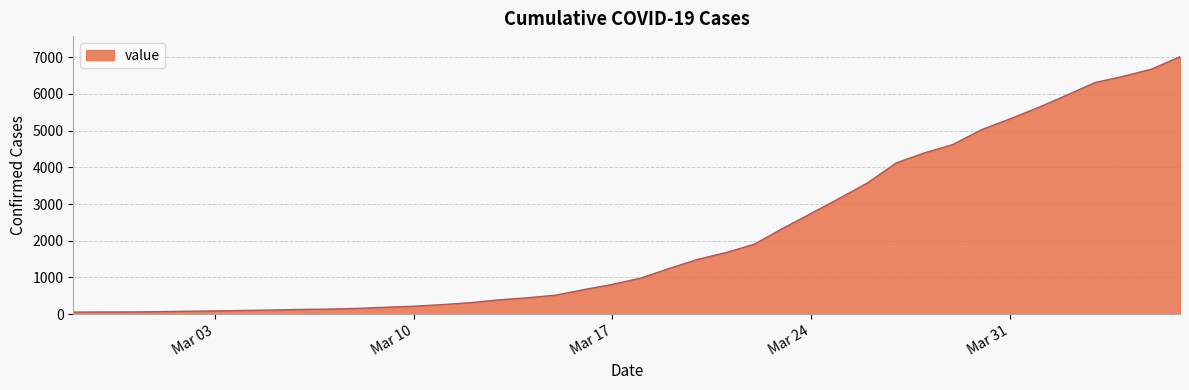

What is the difference between the maximum and minimum values?

6964